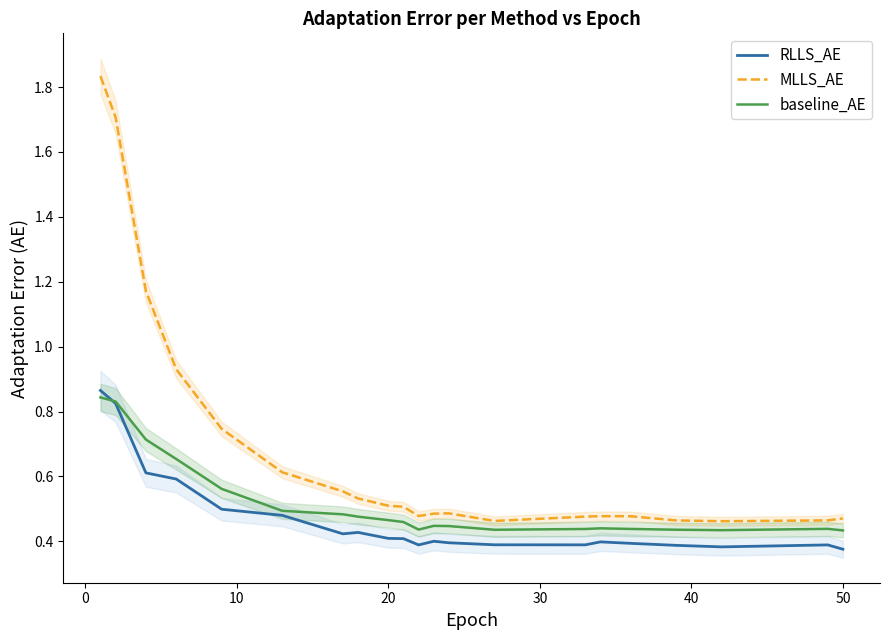

True or false: RLLS_AE and MLLS_AE intersect in this chart.

False